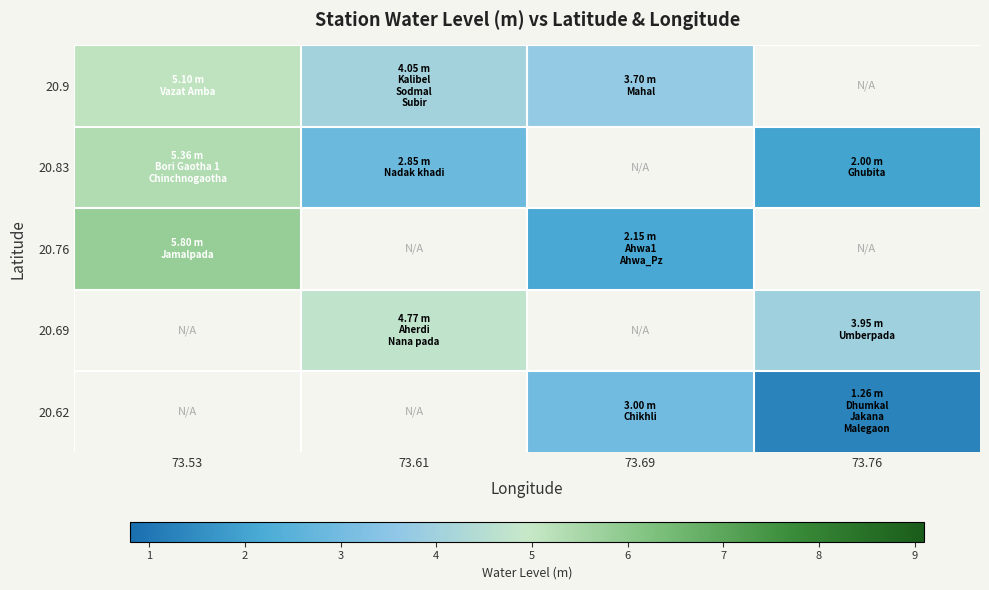

Which series has the widest spread of values?

20.76